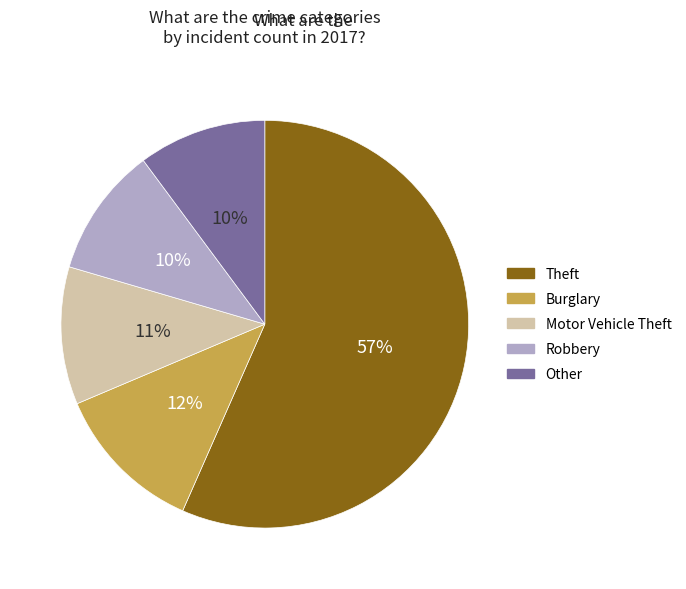

To the nearest percent, what is the average slice percentage?

20%